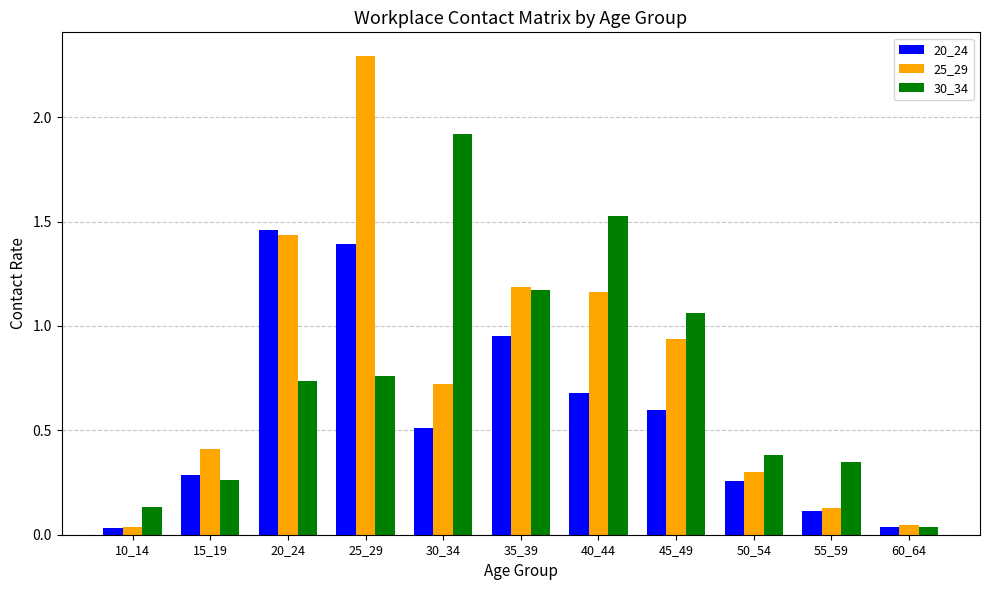

What are all the series names shown in the legend?

20_24, 25_29, 30_34